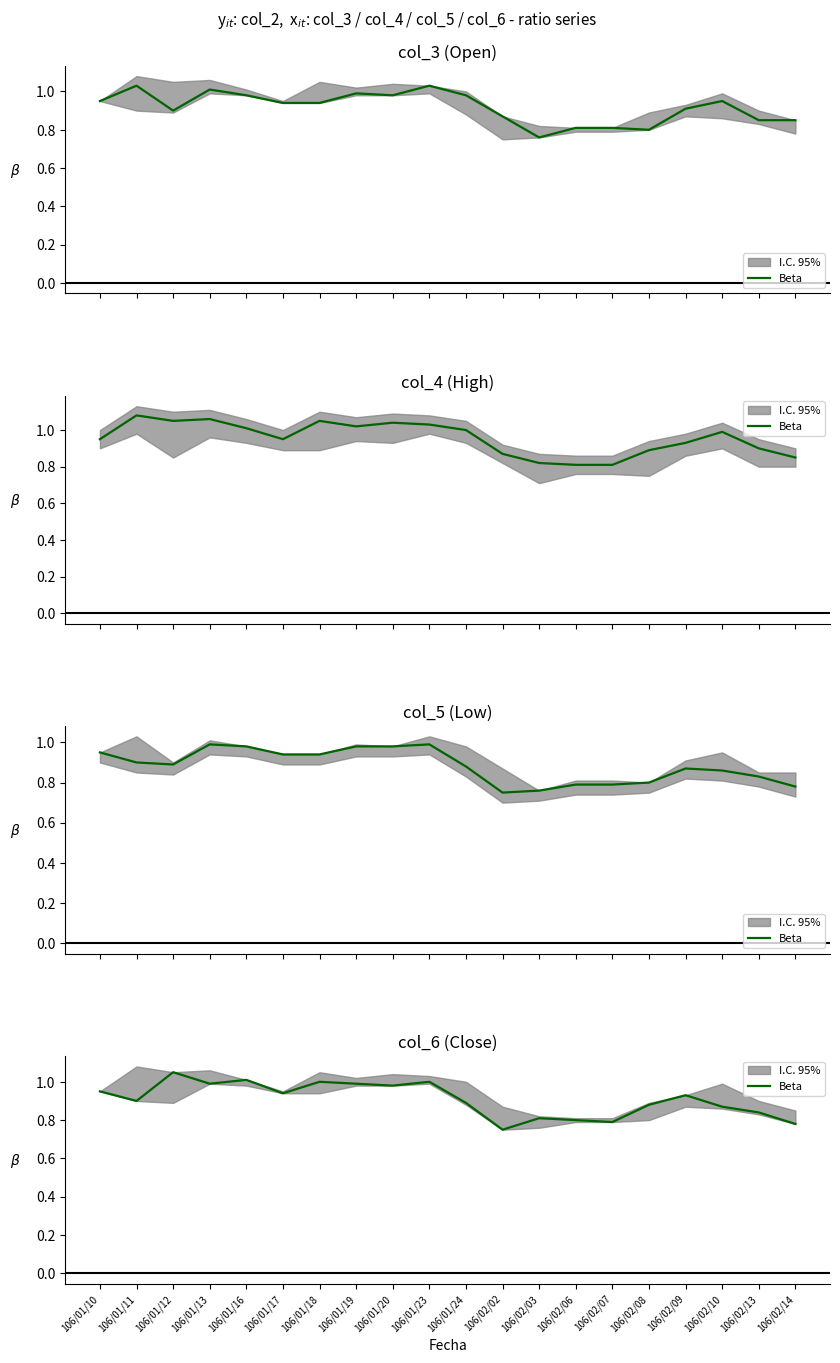

Reading left to right, transcribe all the data shown in this chart.

106/01/10=0.9	106/01/11=0.9	106/01/12=1.1	106/01/13=1.0	106/01/16=1.0	106/01/17=0.9	106/01/18=1.0	106/01/19=1.0	106/01/20=1.0	106/01/23=1.0	106/01/24=0.9	106/02/02=0.8	106/02/03=0.8	106/02/06=0.8	106/02/07=0.8	106/02/08=0.9	106/02/09=0.9	106/02/10=0.9	106/02/13=0.8	106/02/14=0.8